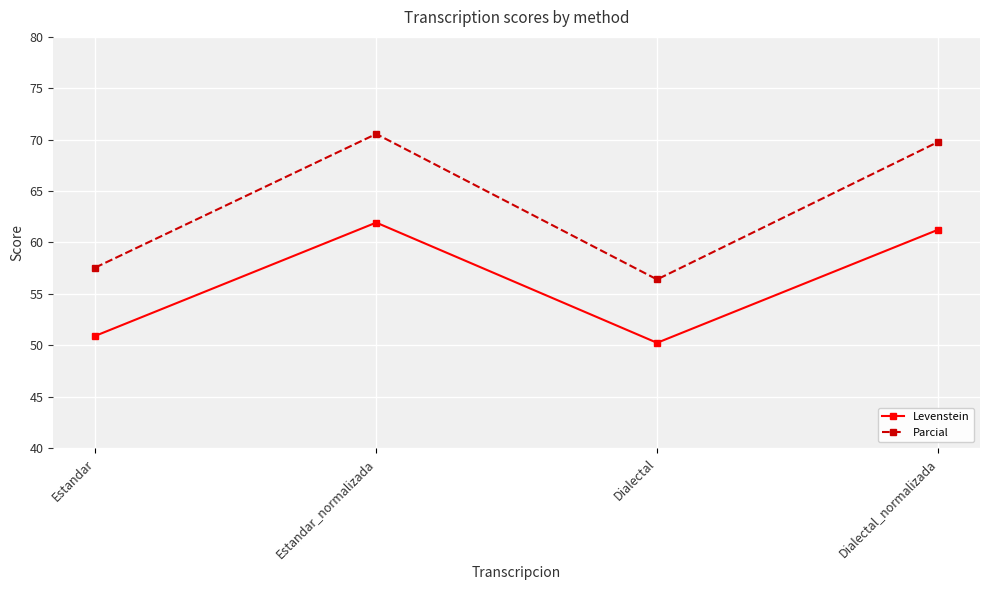

What is the minimum value shown in the chart?

50.2